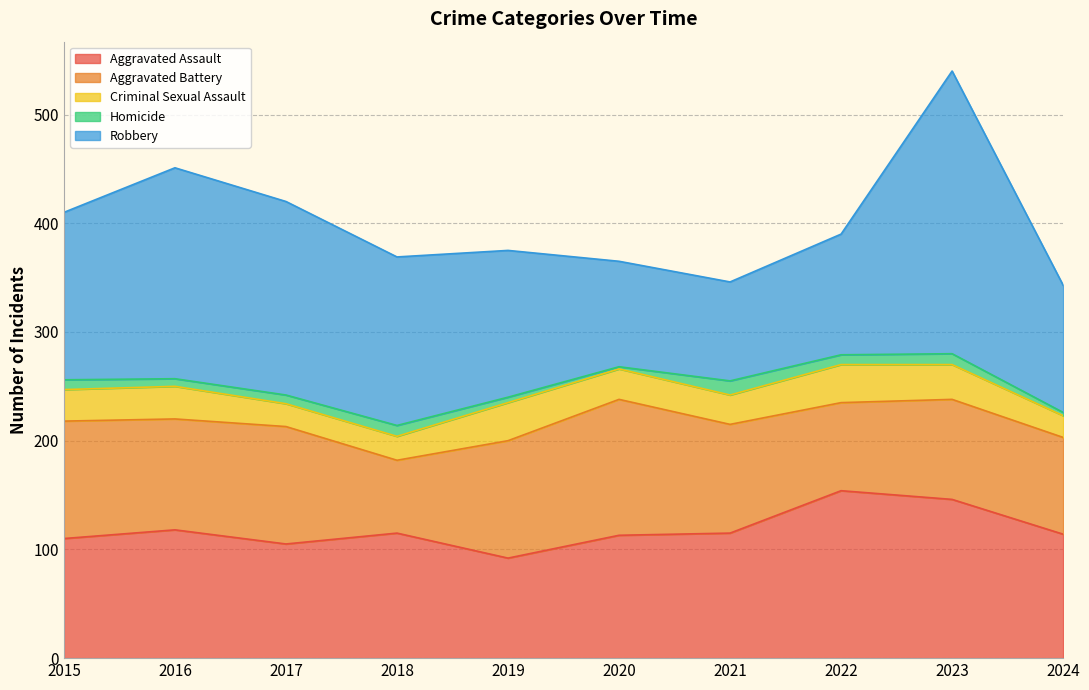

True or false: Aggravated Battery and Criminal Sexual Assault intersect in this chart.

False